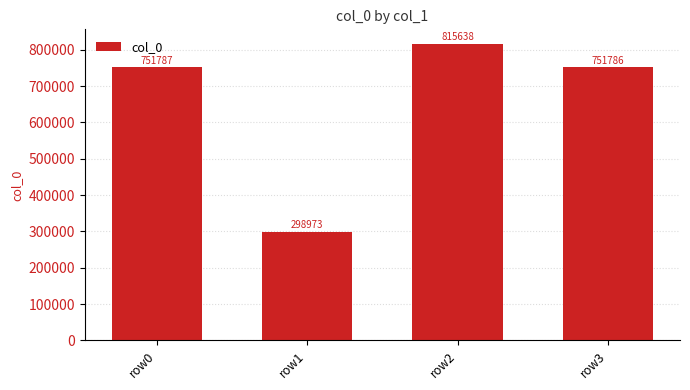

Read the value at row0, to the nearest 100.

751800